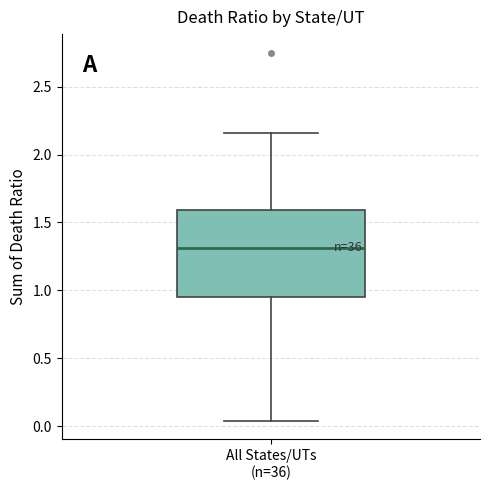

Transcribe this box plot: give where the median line is, the range the box spans, and where the two whiskers end, as read against the y-axis. The values are not printed on the chart, so give them approximately, as read against the axis.

median 1.30, box 0.95 to 1.60, whiskers 0.05 to 2.15